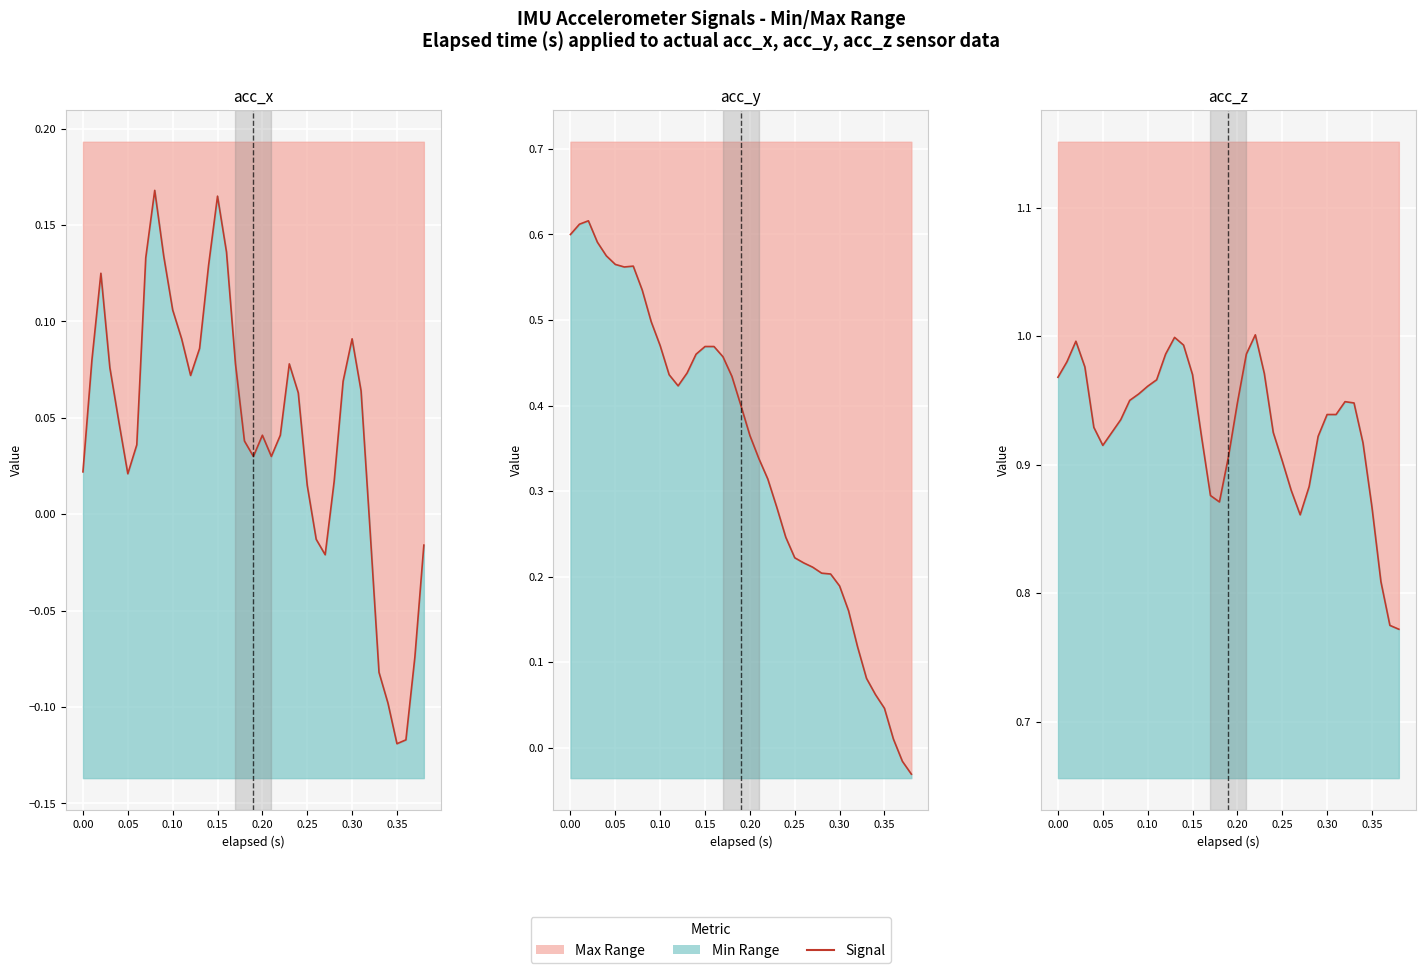

True or false: acc_z and acc_y cross at least once.

False